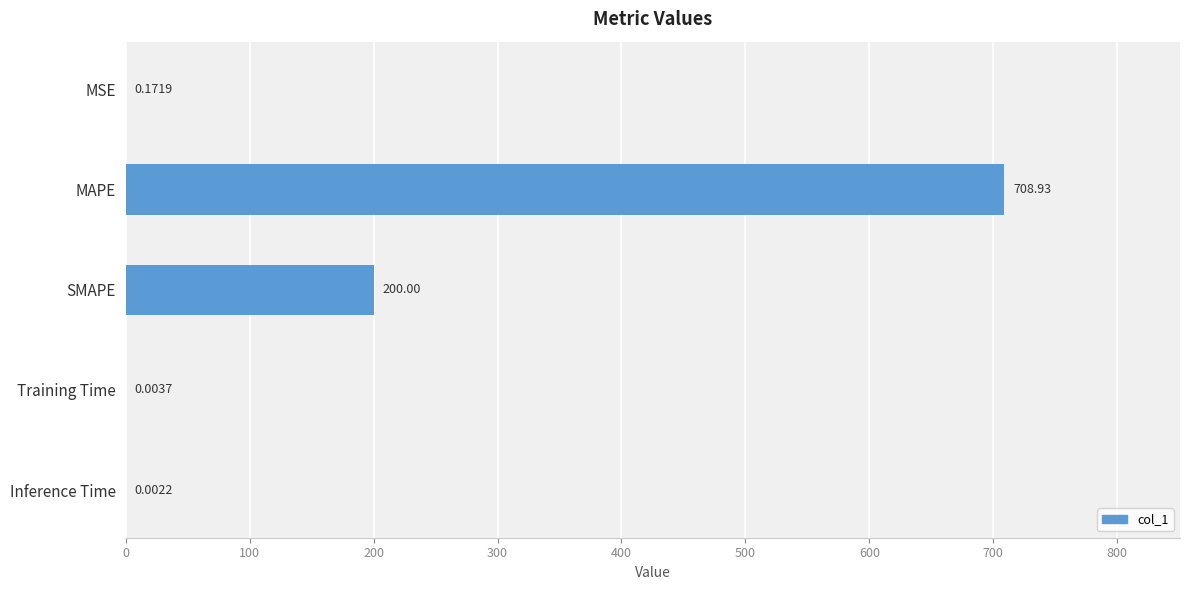

What is the sum of all values?

909.1